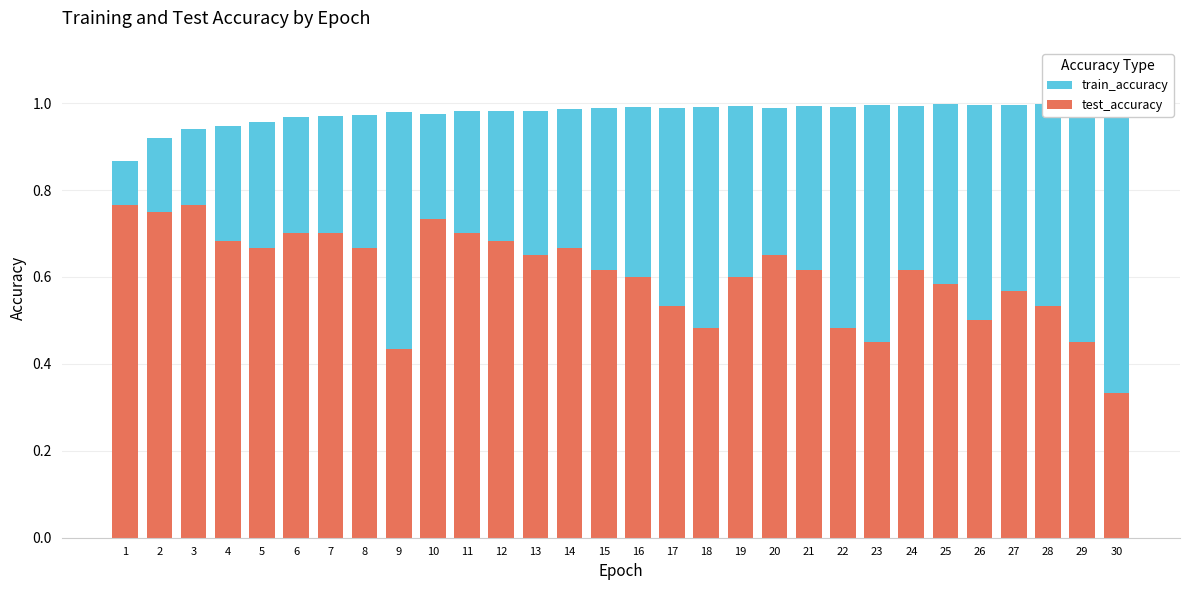

Reading left to right, extract all data points from this chart.

train_accuracy: 1=0.9	2=0.9	3=0.9	4=0.9	5=1.0	6=1.0	7=1.0	8=1.0	9=1.0	10=1.0	11=1.0	12=1.0	13=1.0	14=1.0	15=1.0	16=1.0	17=1.0	18=1.0	19=1.0	20=1.0	21=1.0	22=1.0	23=1.0	24=1.0	25=1.0	26=1.0	27=1.0	28=1.0	29=1.0	30=1.0
test_accuracy: 1=0.8	2=0.8	3=0.8	4=0.7	5=0.7	6=0.7	7=0.7	8=0.7	9=0.4	10=0.7	11=0.7	12=0.7	13=0.6	14=0.7	15=0.6	16=0.6	17=0.5	18=0.5	19=0.6	20=0.6	21=0.6	22=0.5	23=0.4	24=0.6	25=0.6	26=0.5	27=0.6	28=0.5	29=0.4	30=0.3